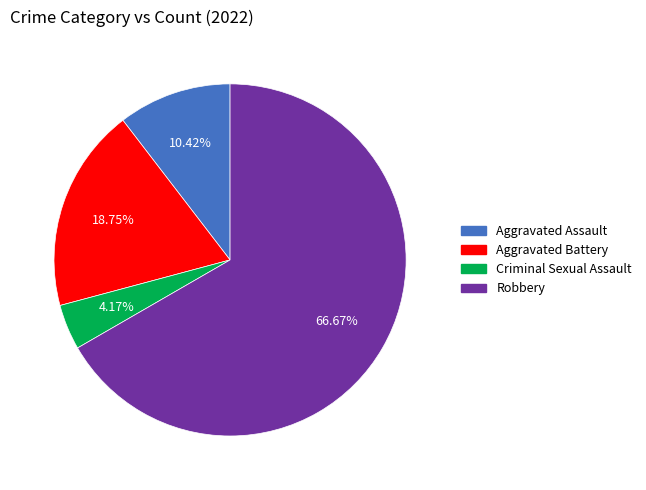

Is there any slice that represents more than half of the pie?

Yes